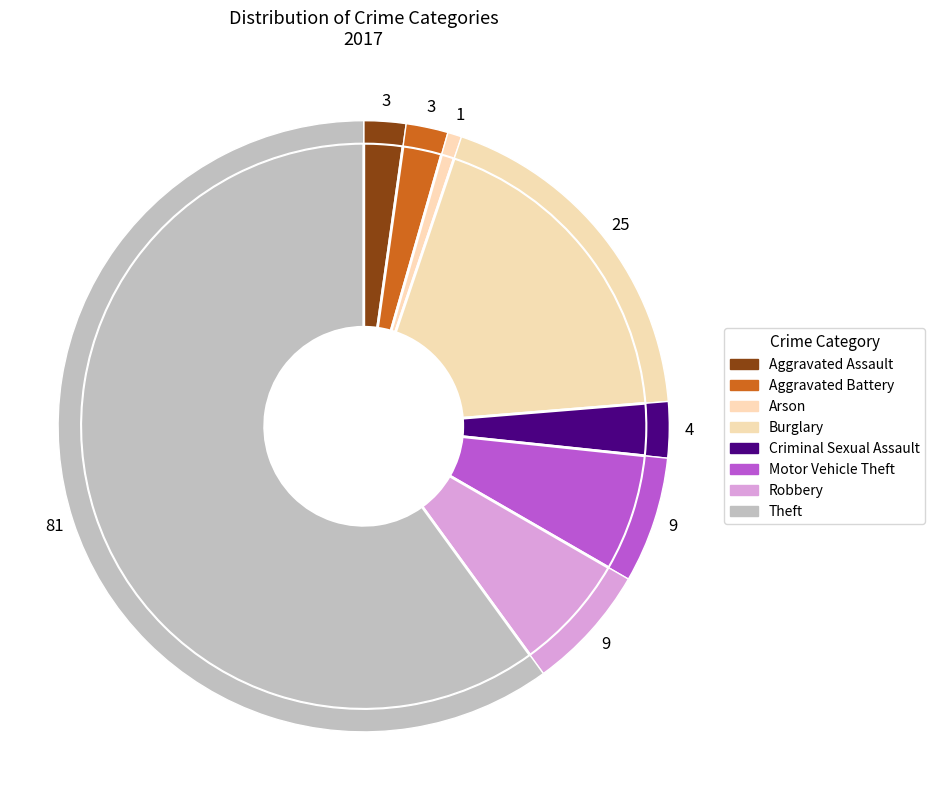

To the nearest percent, what percentage of the pie is Aggravated Assault?

2%